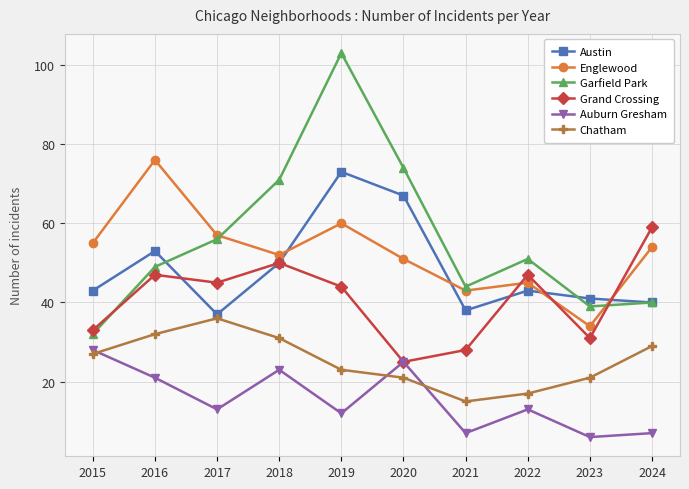

Reading right to left, list all the values displayed in this chart.

Austin: 2024=40	2023=41	2022=43	2021=38	2020=67	2019=73	2018=50	2017=37	2016=53	2015=43
Englewood: 2024=54	2023=34	2022=45	2021=43	2020=51	2019=60	2018=52	2017=57	2016=76	2015=55
Garfield Park: 2024=40	2023=39	2022=51	2021=44	2020=74	2019=103	2018=71	2017=56	2016=49	2015=32
Grand Crossing: 2024=59	2023=31	2022=47	2021=28	2020=25	2019=44	2018=50	2017=45	2016=47	2015=33
Auburn Gresham: 2024=7	2023=6	2022=13	2021=7	2020=25	2019=12	2018=23	2017=13	2016=21	2015=28
Chatham: 2024=29	2023=21	2022=17	2021=15	2020=21	2019=23	2018=31	2017=36	2016=32	2015=27